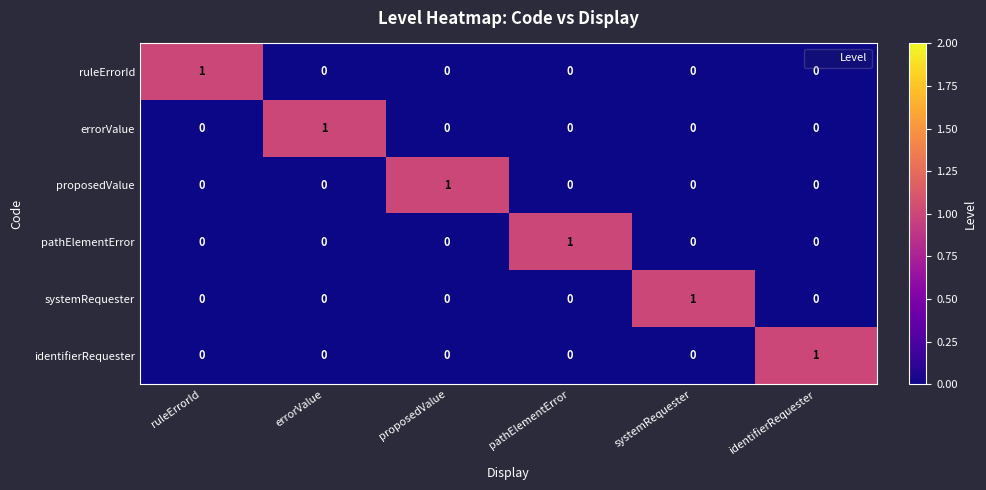

Count the errorValue values in the range 0 to 1.

6